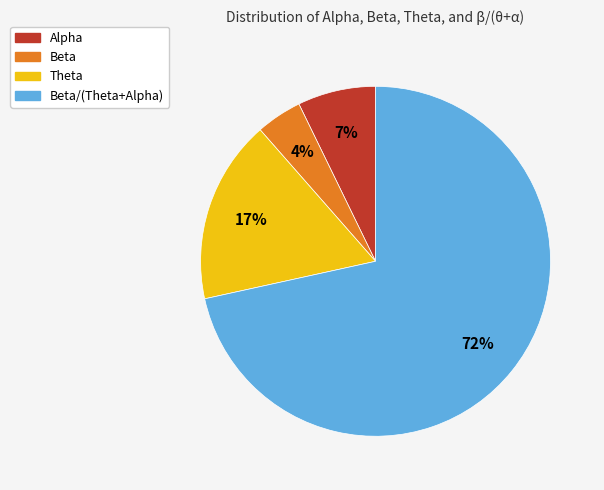

Does any single category account for the majority?

Yes